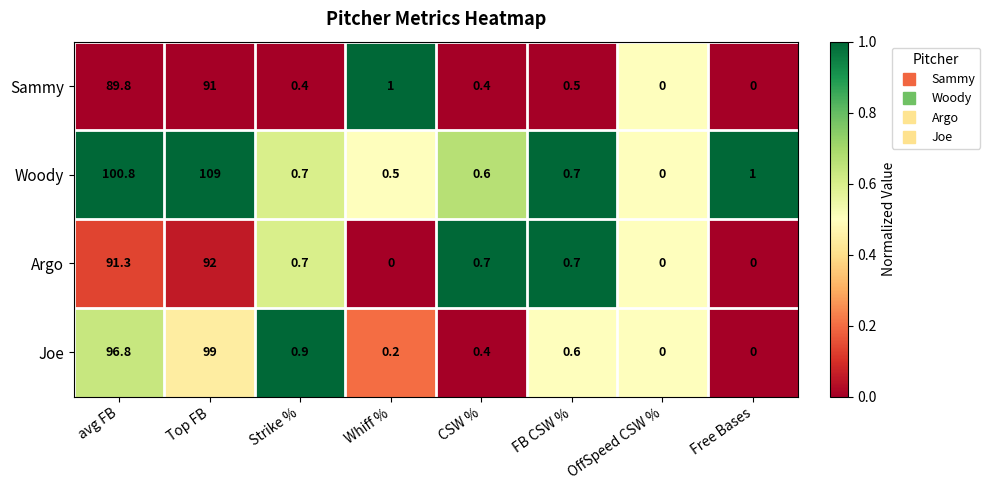

Which series has the largest total across all categories?

Woody